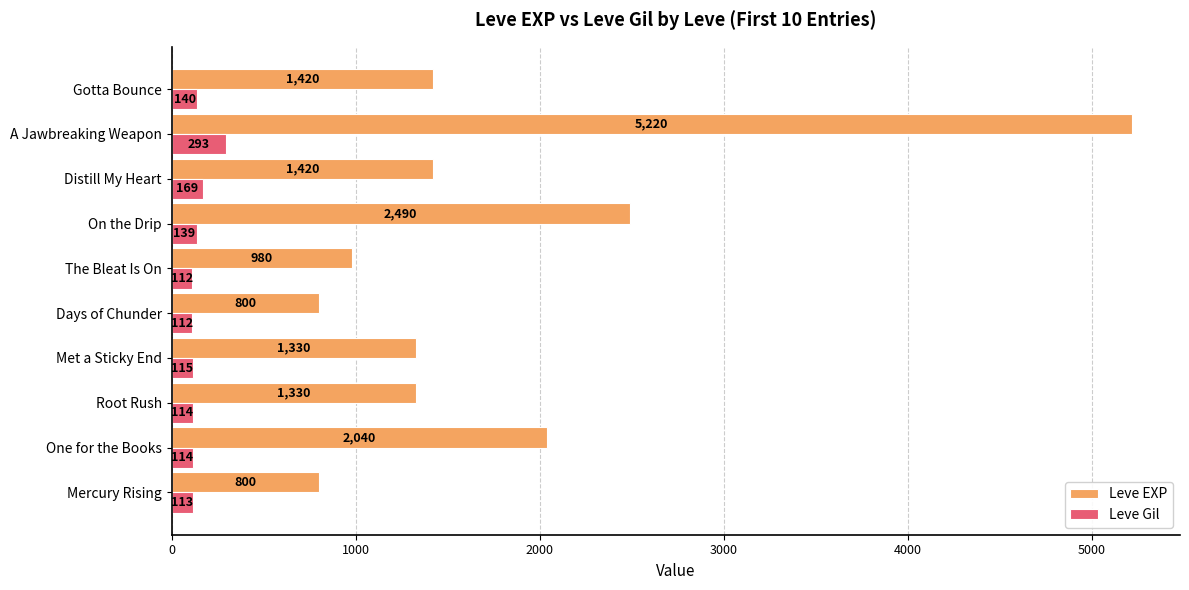

Is the value of Leve EXP at Days of Chunder greater than the value of Leve Gil at On the Drip?

Yes